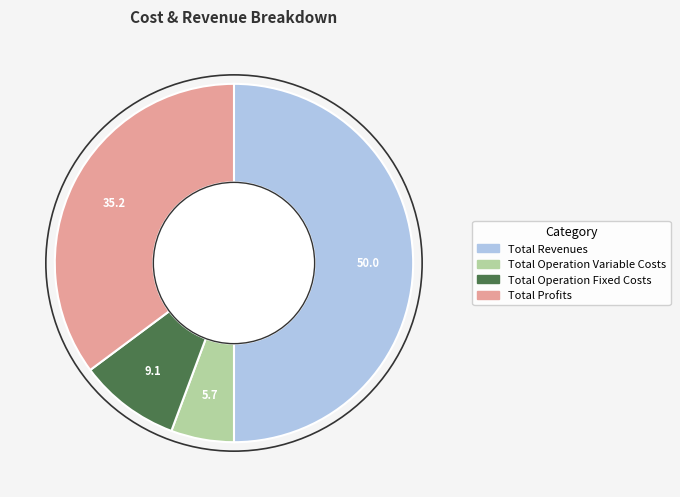

Rank the categories by value from lowest to highest.

Total Operation Variable Costs, Total Operation Fixed Costs, Total Profits, Total Revenues